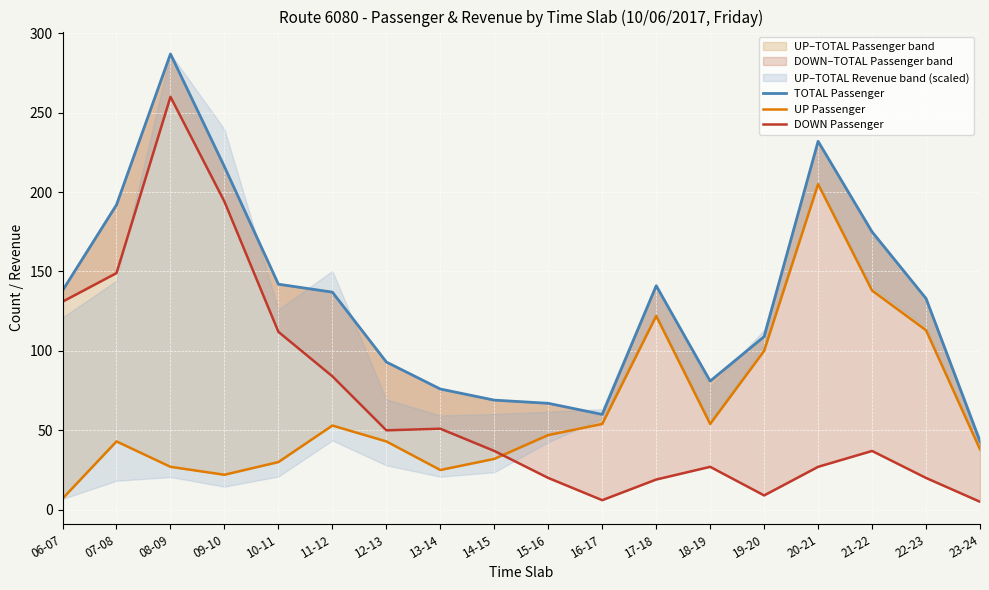

How many values in the DOWN Passenger series exceed 37?

8